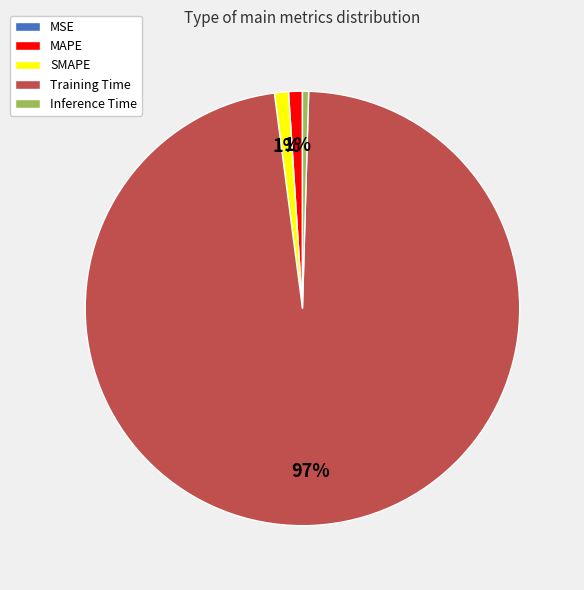

Is it true that SMAPE is 11% of the pie?

False